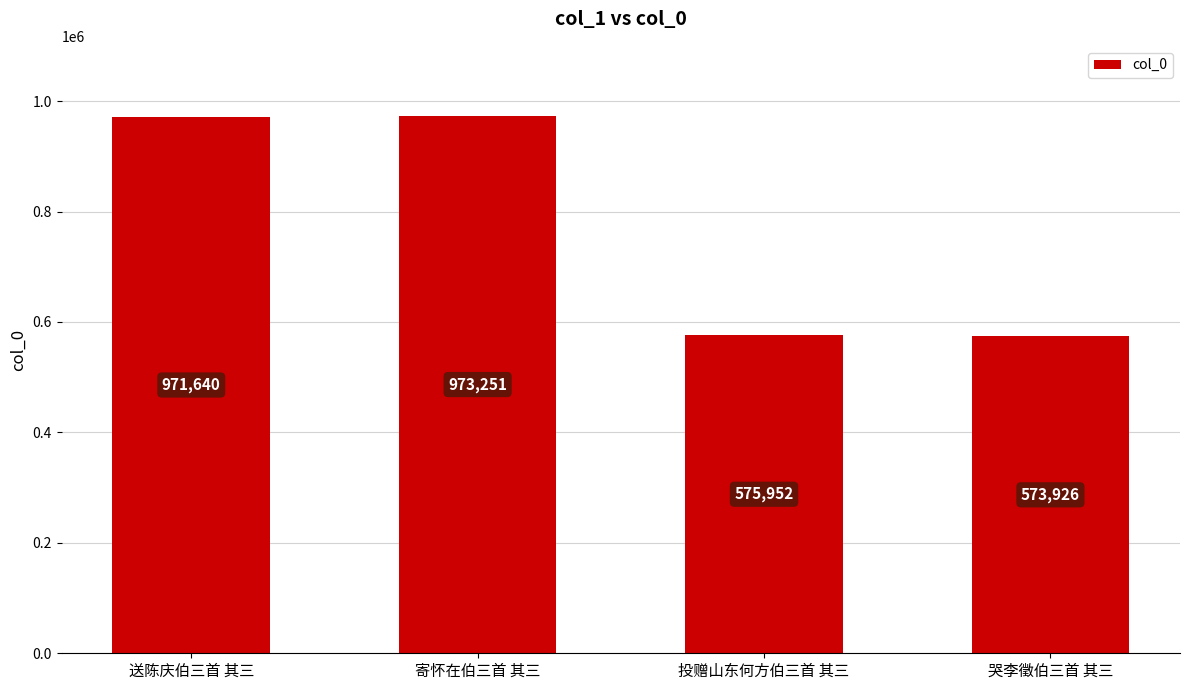

Reading right to left, what are all the values shown in this chart?

哭李徵伯三首 其三=573926	投赠山东何方伯三首 其三=575952	寄怀在伯三首 其三=973251	送陈庆伯三首 其三=971640